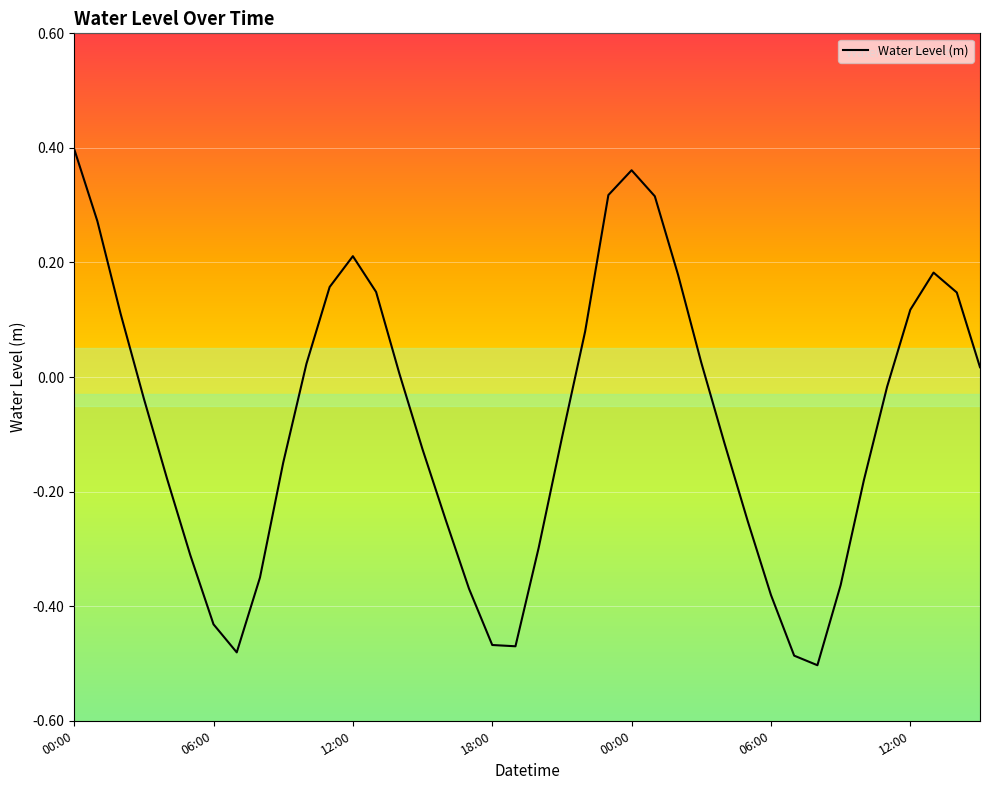

What is the smallest value displayed?

-0.5